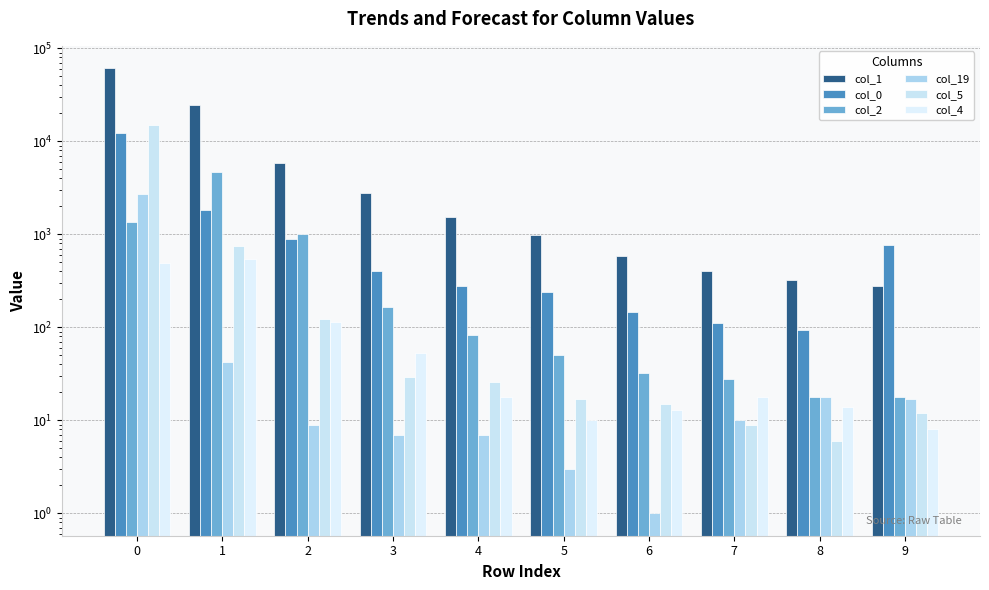

Reading right to left, list all the values displayed in this chart.

col_1: 9=276	8=323	7=405	6=590	5=996	4=1538	3=2788	2=5898	1=24647	0=61522
col_0: 9=778	8=93	7=112	6=145	5=240	4=279	3=400	2=887	1=1827	0=12343
col_2: 9=18	8=18	7=28	6=32	5=50	4=84	3=168	2=1003	1=4746	0=1349
col_19: 9=17	8=18	7=10	6=1	5=3	4=7	3=7	2=9	1=43	0=2755
col_5: 9=12	8=6	7=9	6=15	5=17	4=26	3=29	2=122	1=756	0=15105
col_4: 9=8	8=14	7=18	6=13	5=10	4=18	3=53	2=114	1=541	0=492